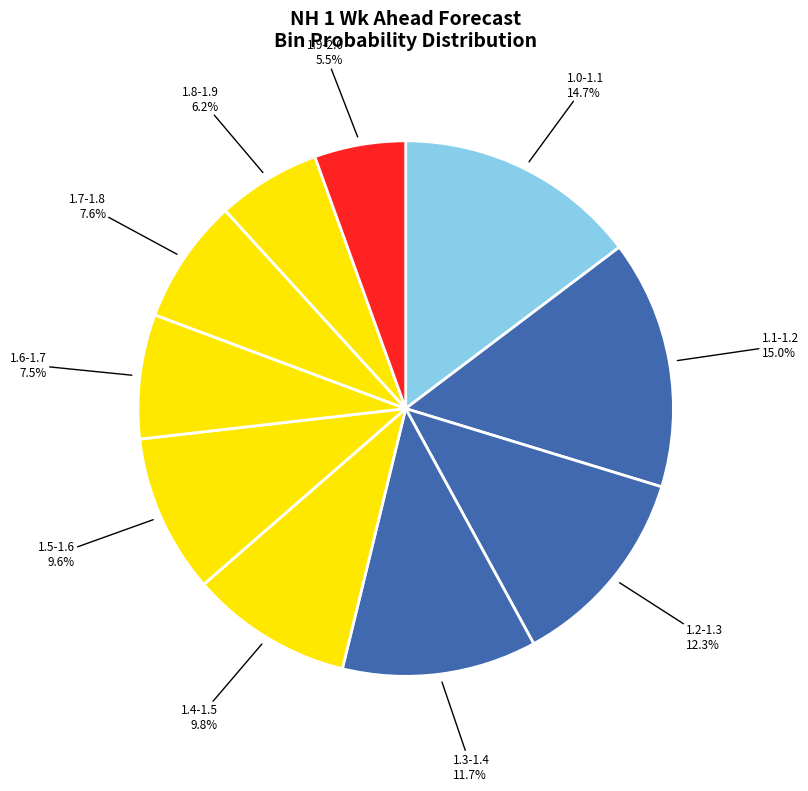

To the nearest percent, what is the combined percentage of 1.1-1.2 and 1.3-1.4?

27%